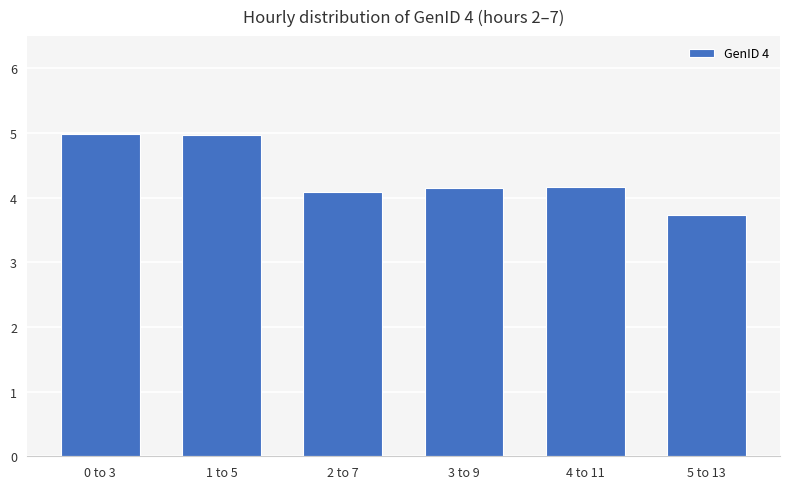

Which has a higher value, 3 to 9 or 2 to 7?

3 to 9